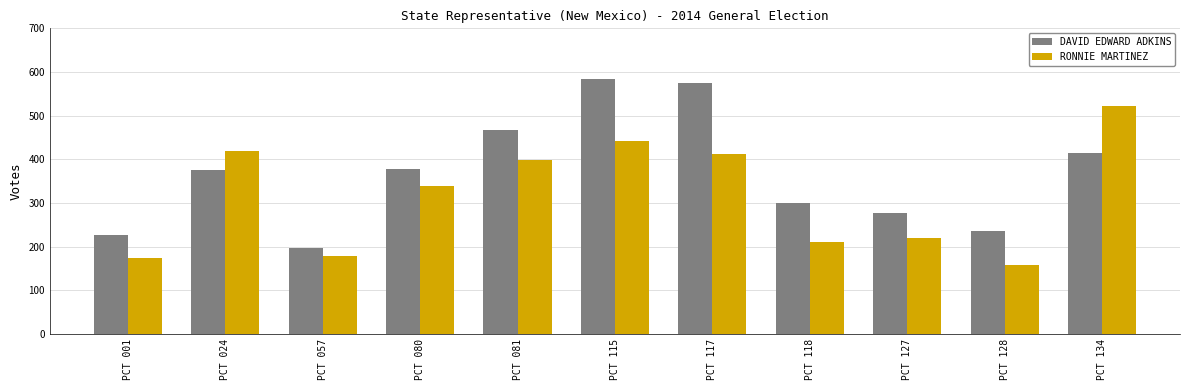

Rank the series by their average value, from highest to lowest.

DAVID EDWARD ADKINS, RONNIE MARTINEZ